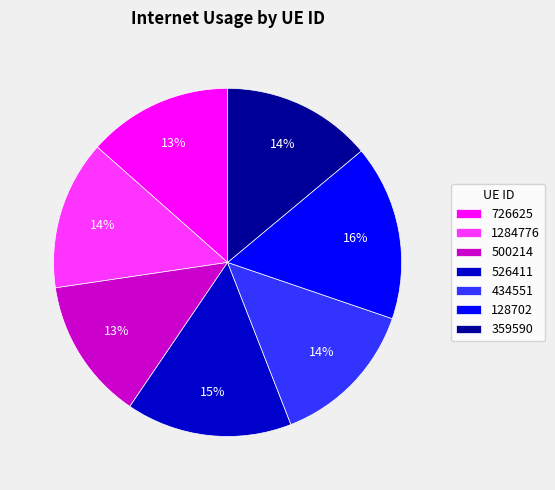

To the nearest percent, what portion does 526411 represent?

15%